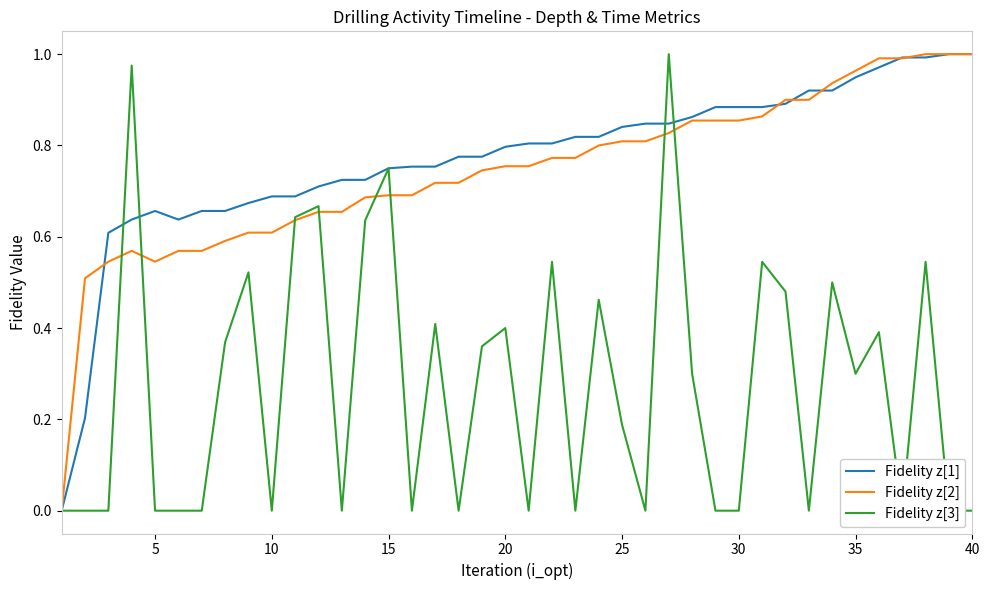

Count the number of categories in the chart.

40